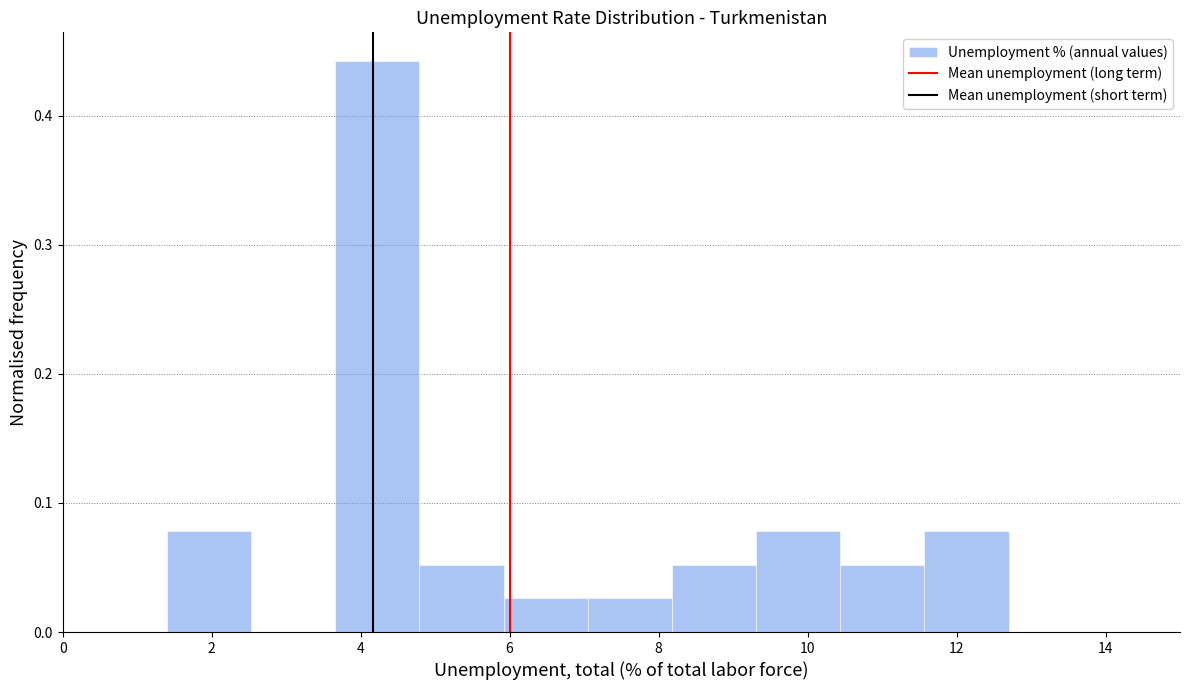

Over which range of the x-axis is the bar tallest?

3.6 to 4.8